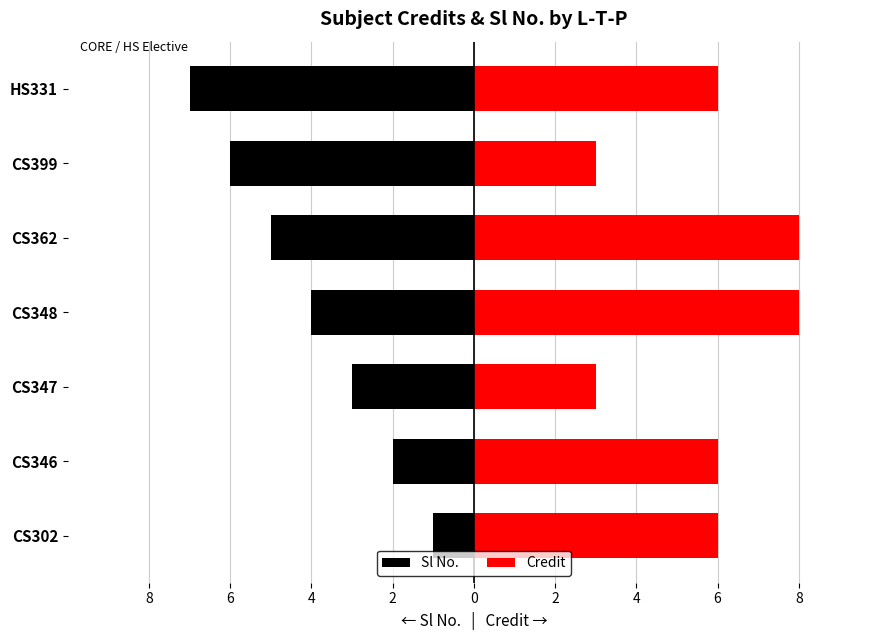

Rank the series by their maximum value, from lowest to highest.

Sl No., Credit